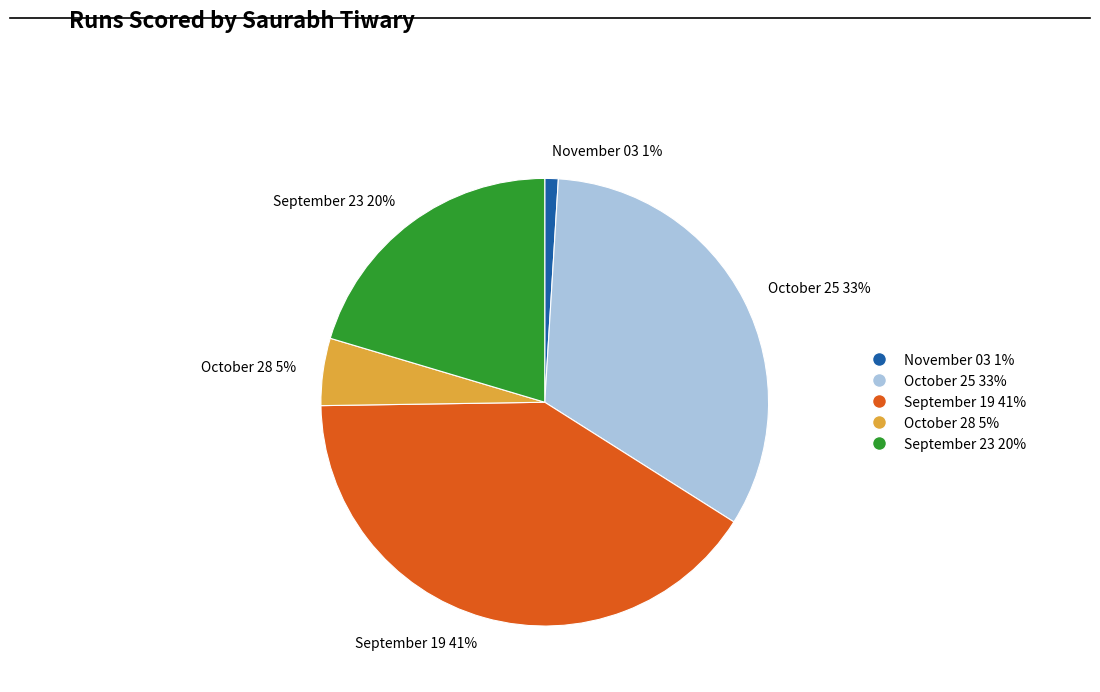

Is it true that October 25 is 33% of the pie?

True